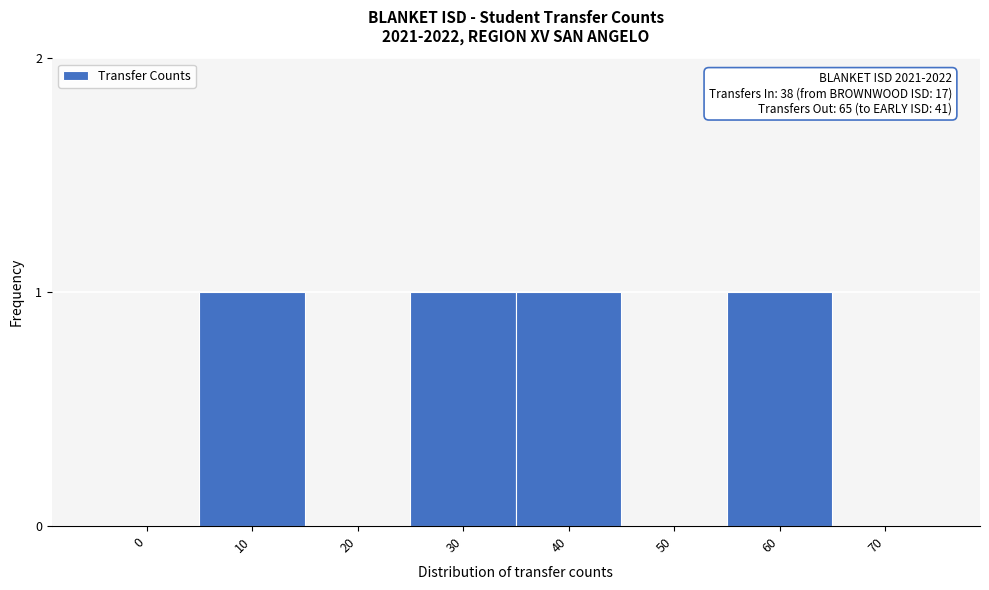

Reading right to left, what are all the values shown in this chart?

70=0	60=1	50=0	40=1	30=1	20=0	10=1	0=0